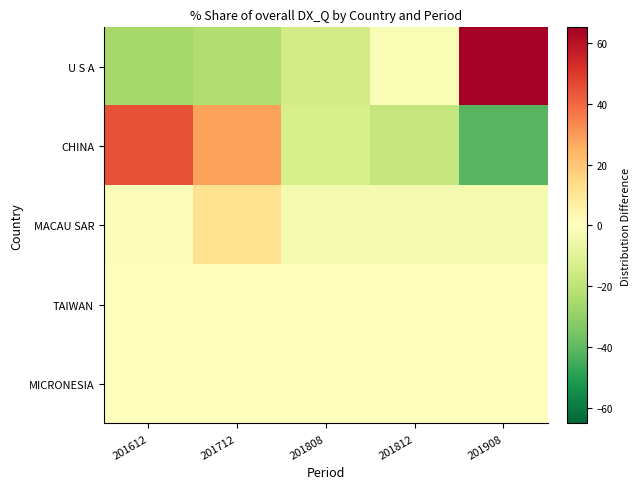

How many data points does each series have?

5